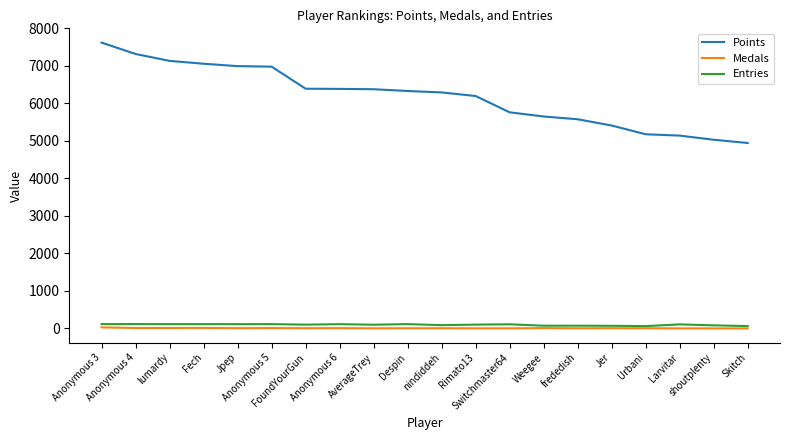

How many lines are shown in the chart?

3